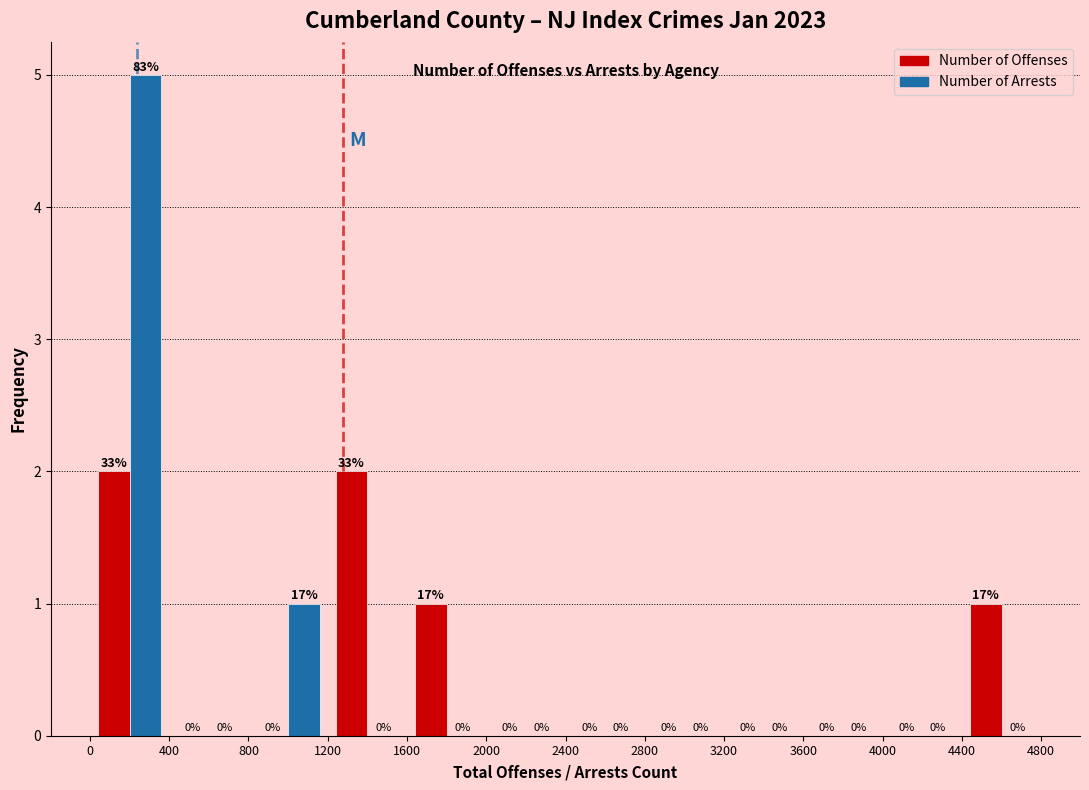

In the Number of Arrests series, which range on the x-axis has the tallest bar?

0 to 400